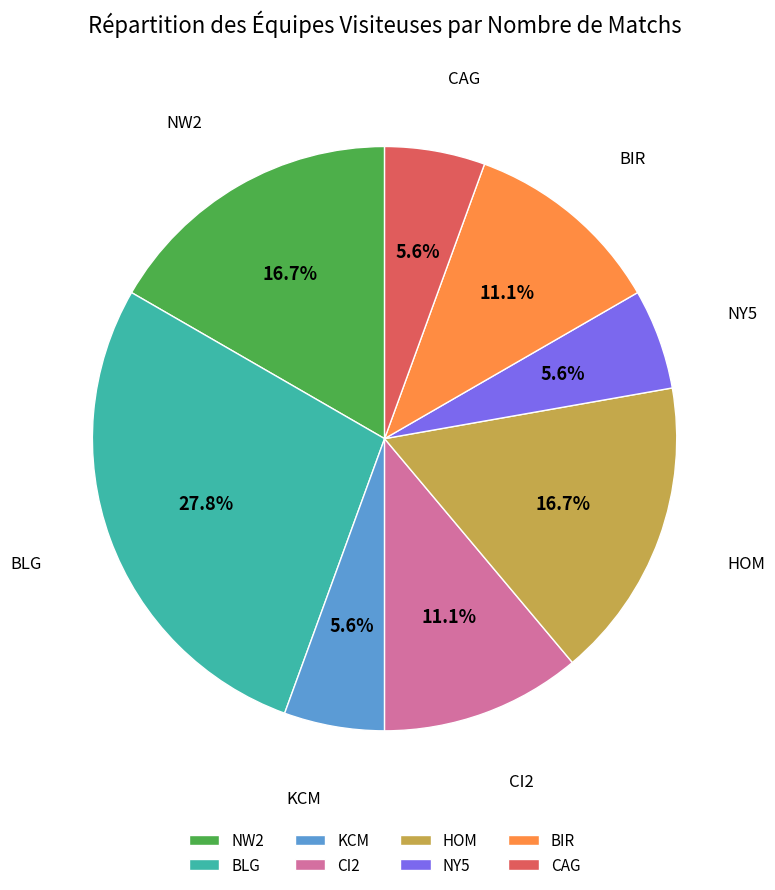

What is the largest slice in the pie chart?

BLG